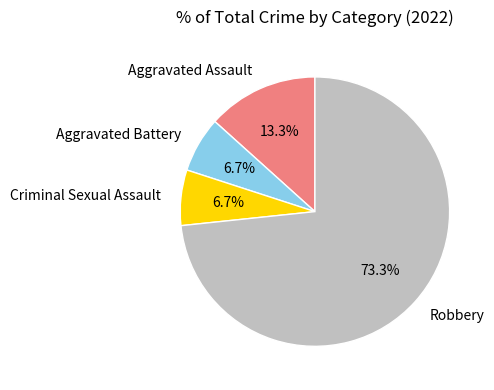

Is Robbery the majority of the pie?

Yes